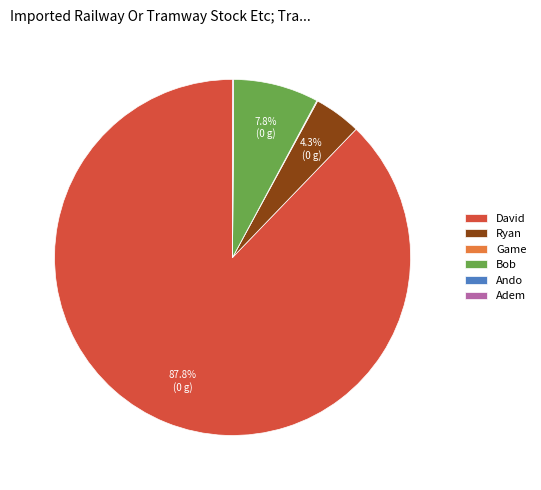

To the nearest percent, what percentage of the pie is Bob?

8%